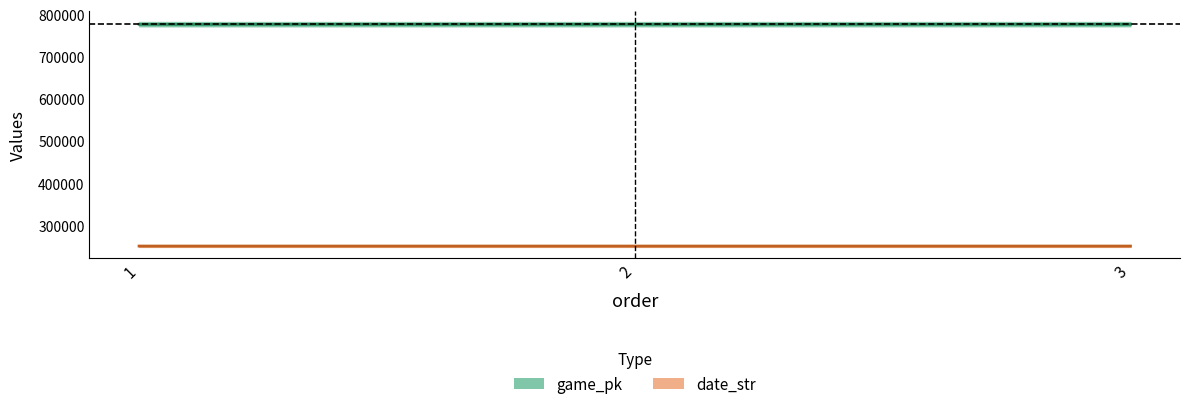

Between 1 and 3, which series saw the biggest shift?

game_pk